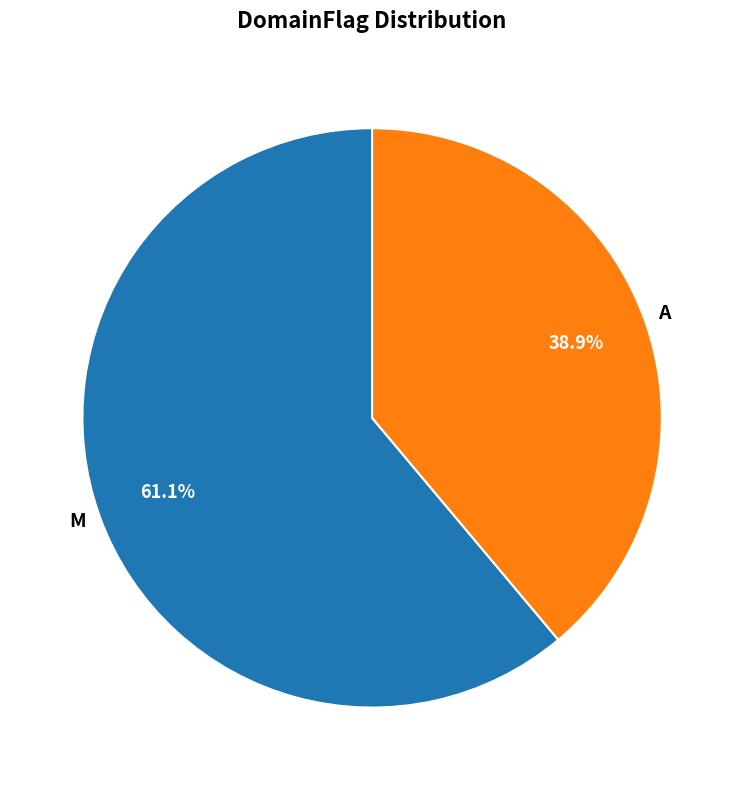

Which slice is the largest?

M